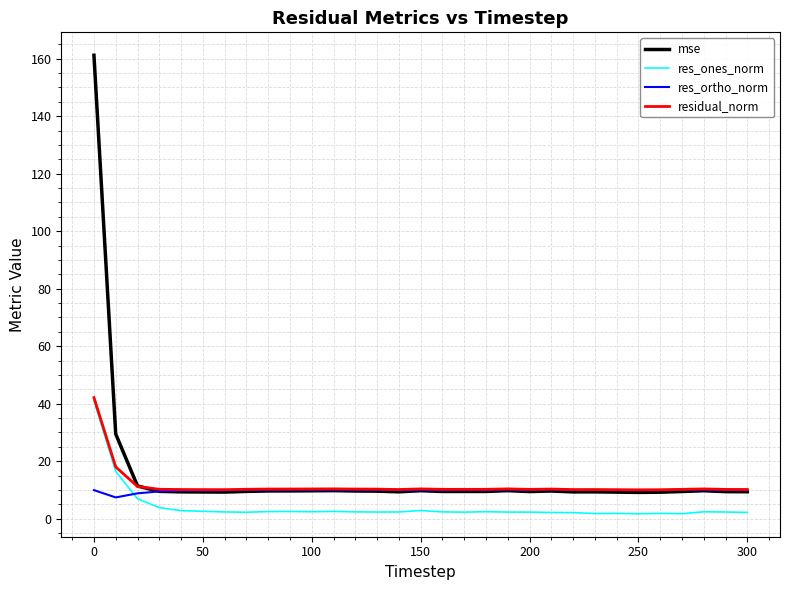

What is the highest value of the res_ones_norm series?

40.9